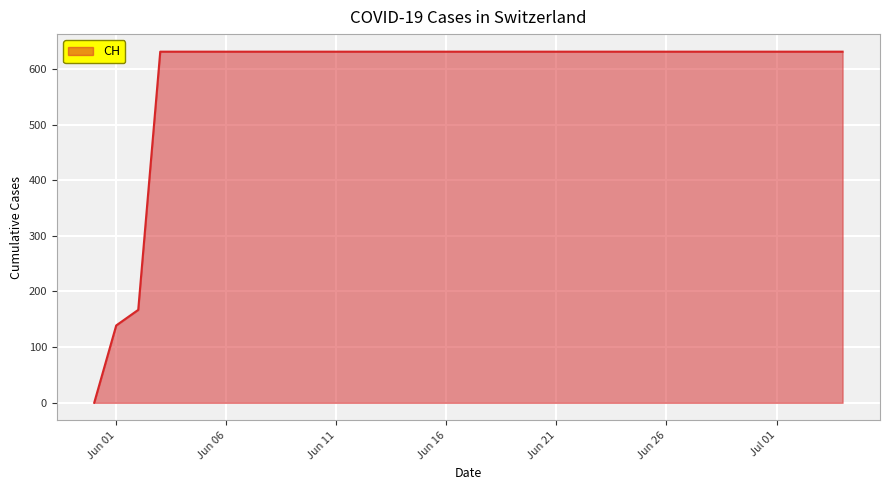

What is the greatest value displayed?

631